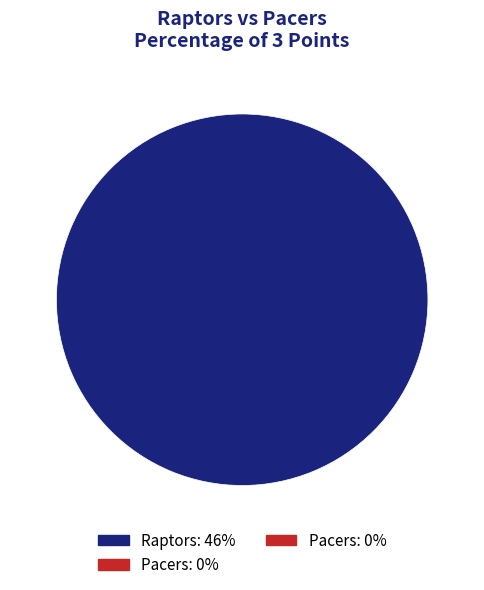

Does any single category account for the majority?

Yes